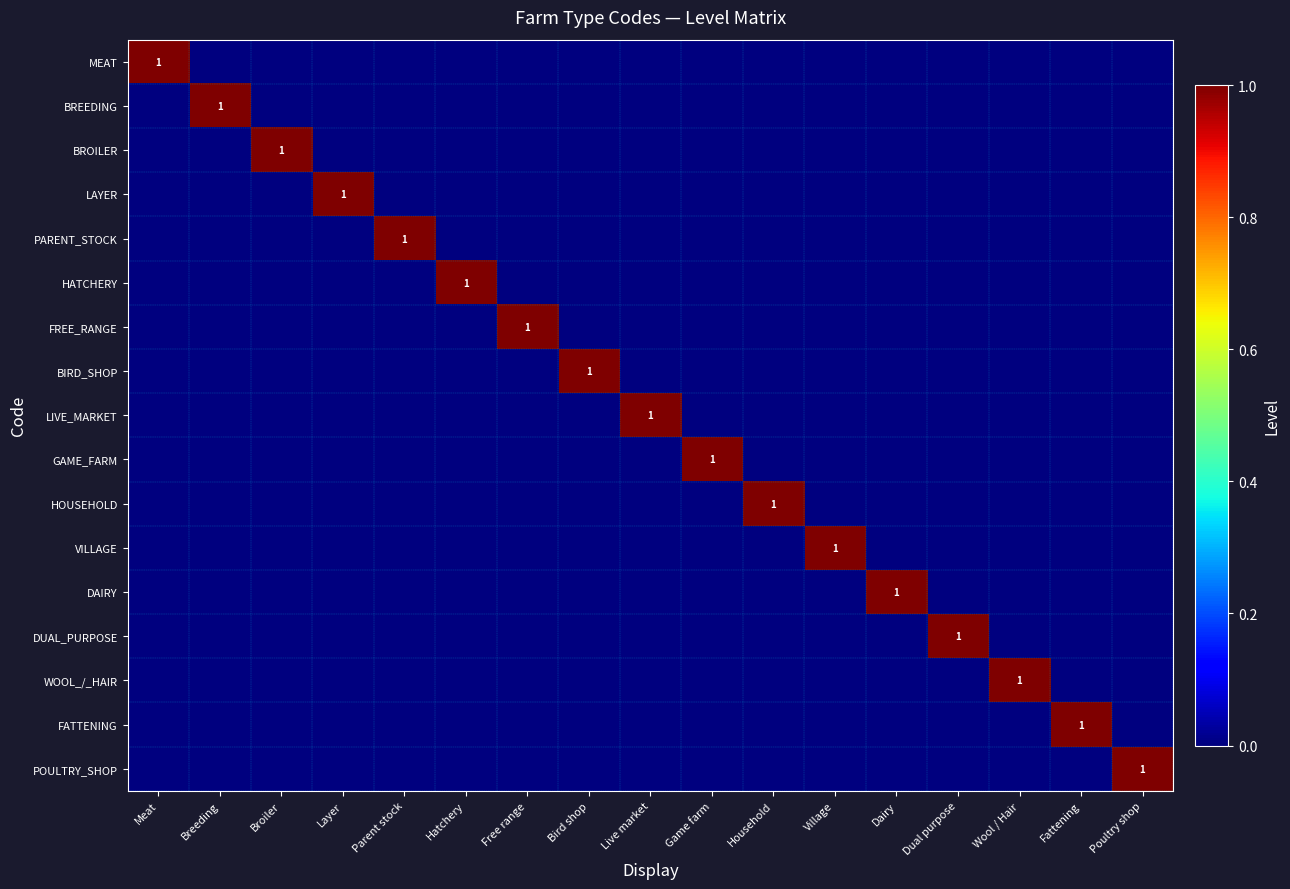

Between Hatchery and Bird shop, which is larger?

Hatchery